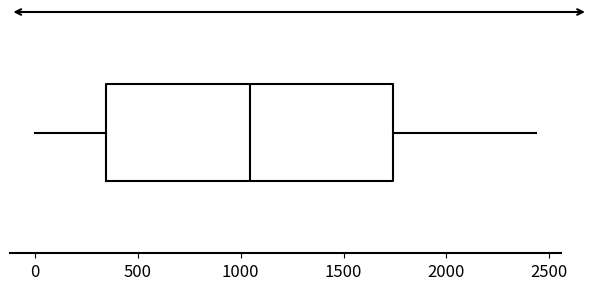

Transcribe this box plot: give where the median line is, the range the box spans, and where the two whiskers end, as read against the x-axis. The values are not printed on the chart, so give them approximately, as read against the axis.

median 1050, box 350 to 1750, whiskers 0 to 2450